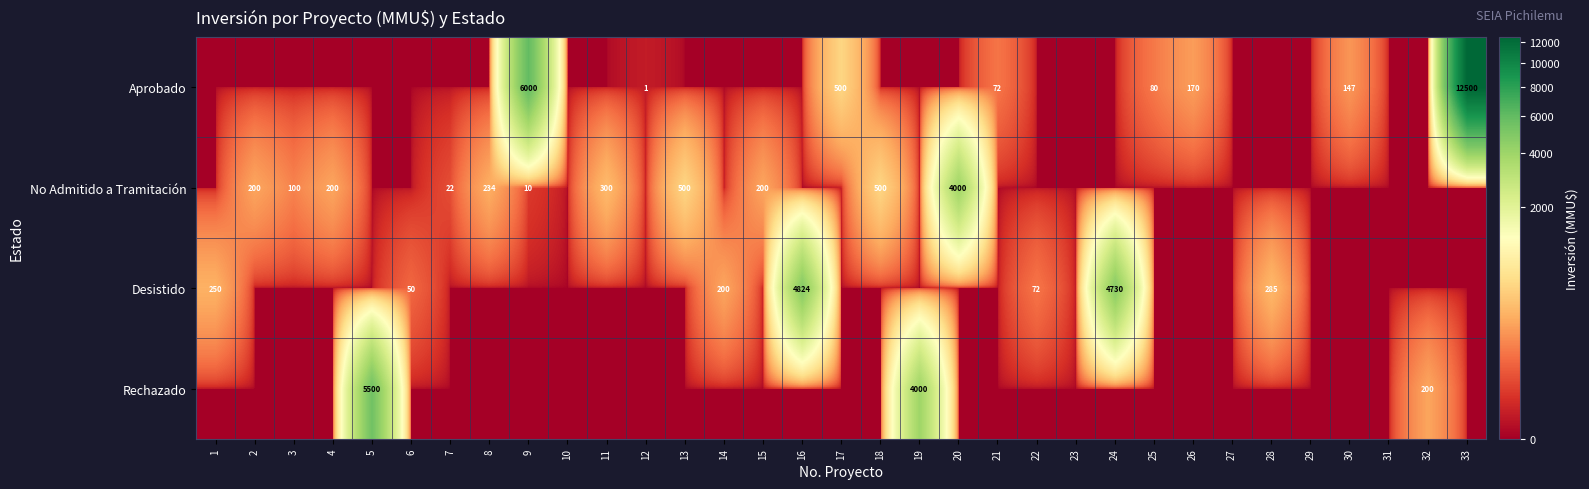

How many data points does each series have?

33